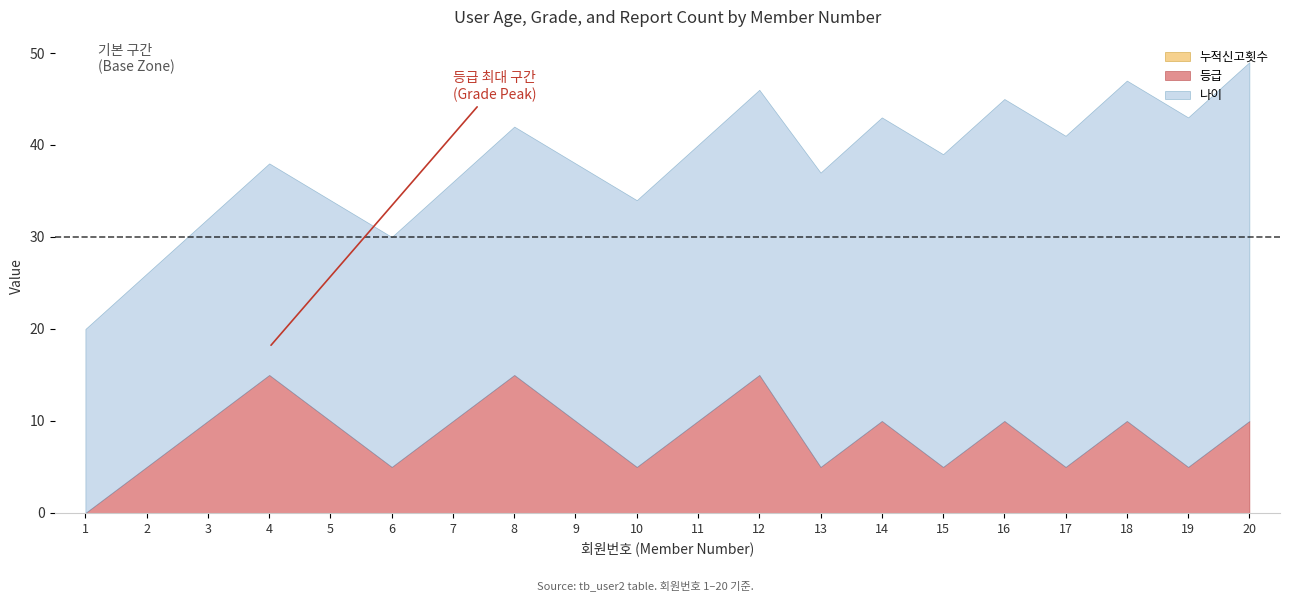

The value of 나이 at 16 is 47. True or false?

False